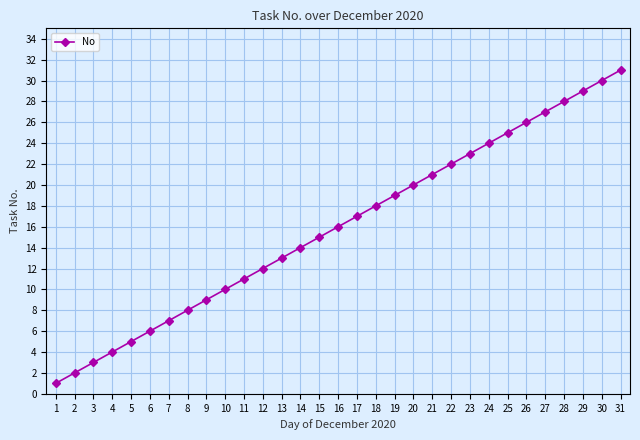

Reading left to right, transcribe all the data shown in this chart.

1=1	2=2	3=3	4=4	5=5	6=6	7=7	8=8	9=9	10=10	11=11	12=12	13=13	14=14	15=15	16=16	17=17	18=18	19=19	20=20	21=21	22=22	23=23	24=24	25=25	26=26	27=27	28=28	29=29	30=30	31=31